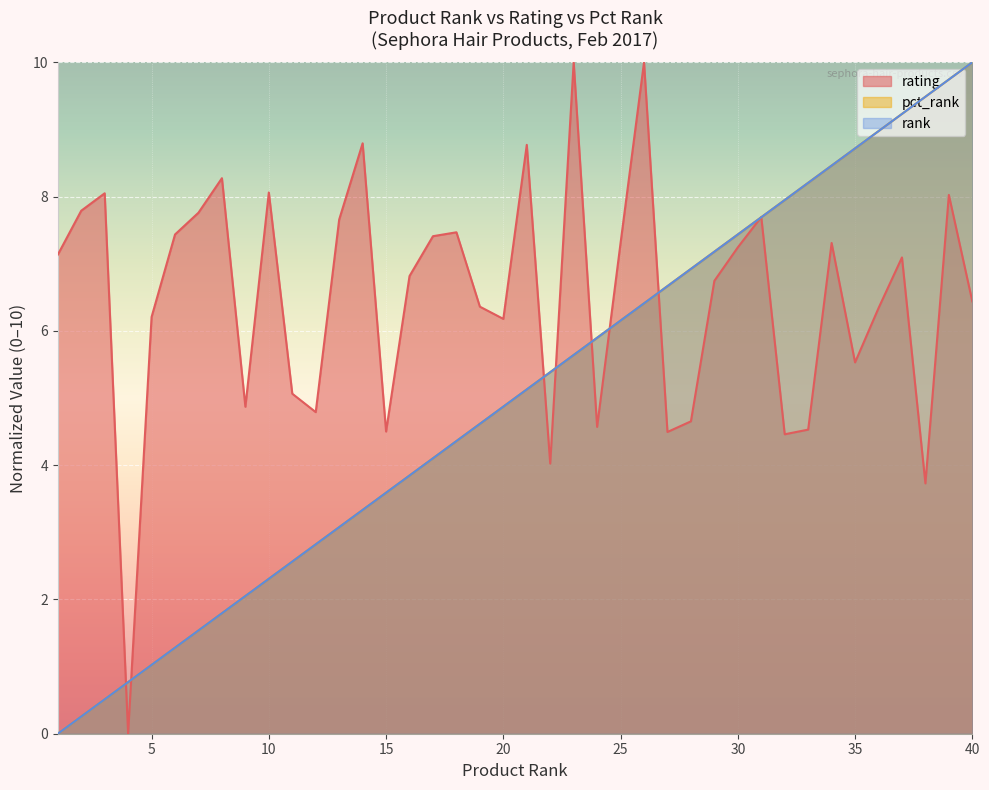

In rating, how many points are higher than both neighbors (excluding endpoints)?

12